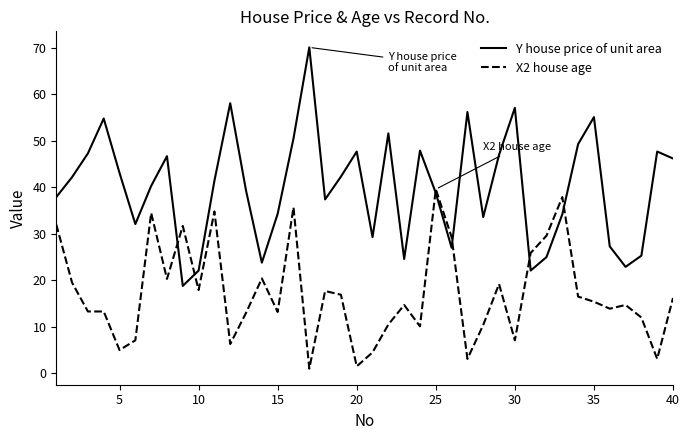

List the series in order of their overall mean, lowest first.

X2 house age, Y house price of unit area